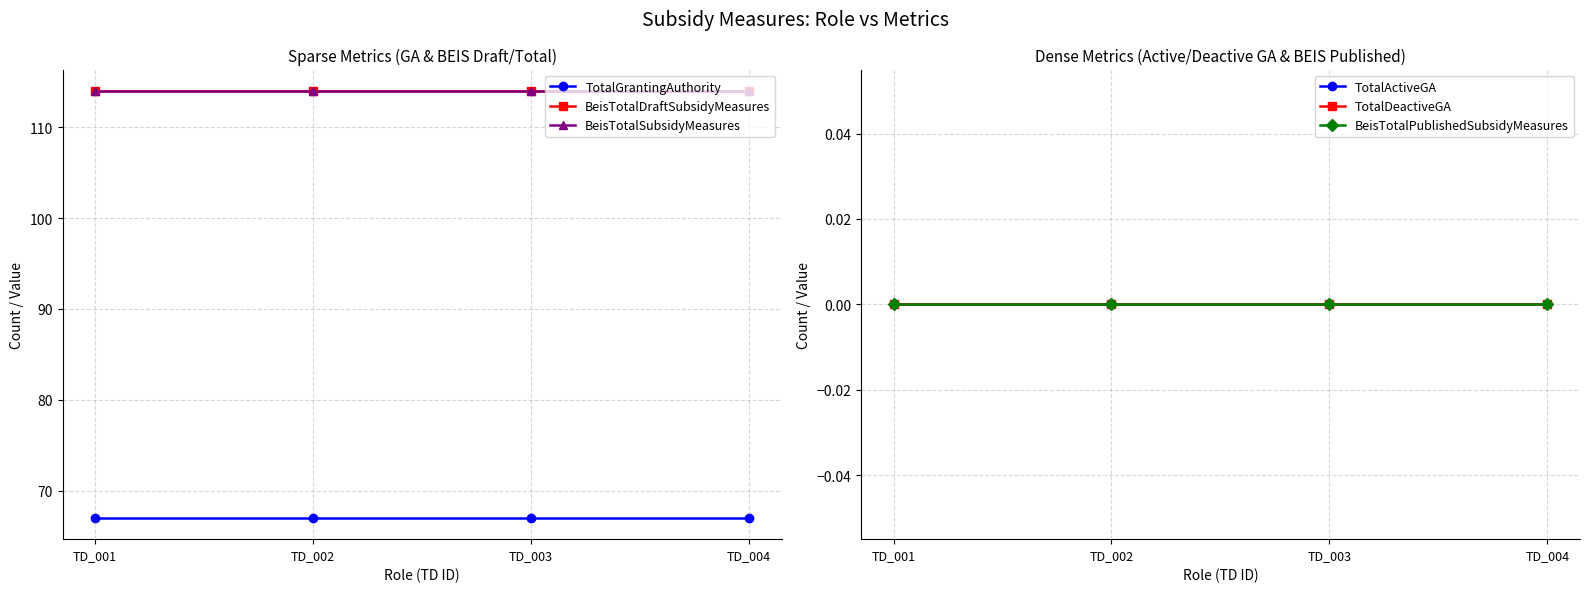

Read the TotalGrantingAuthority value at TD_002.

67